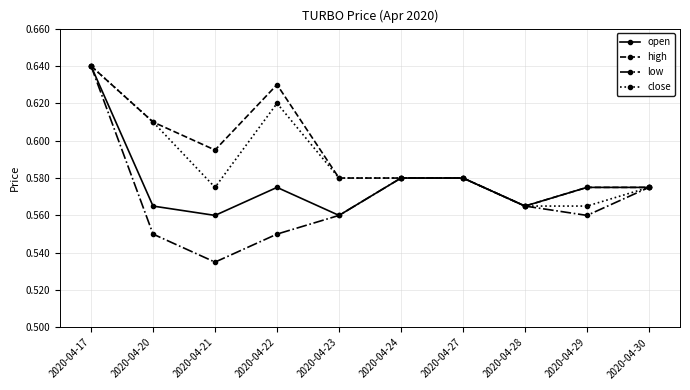

True or false: low has more than 1 points higher than both neighbors.

False